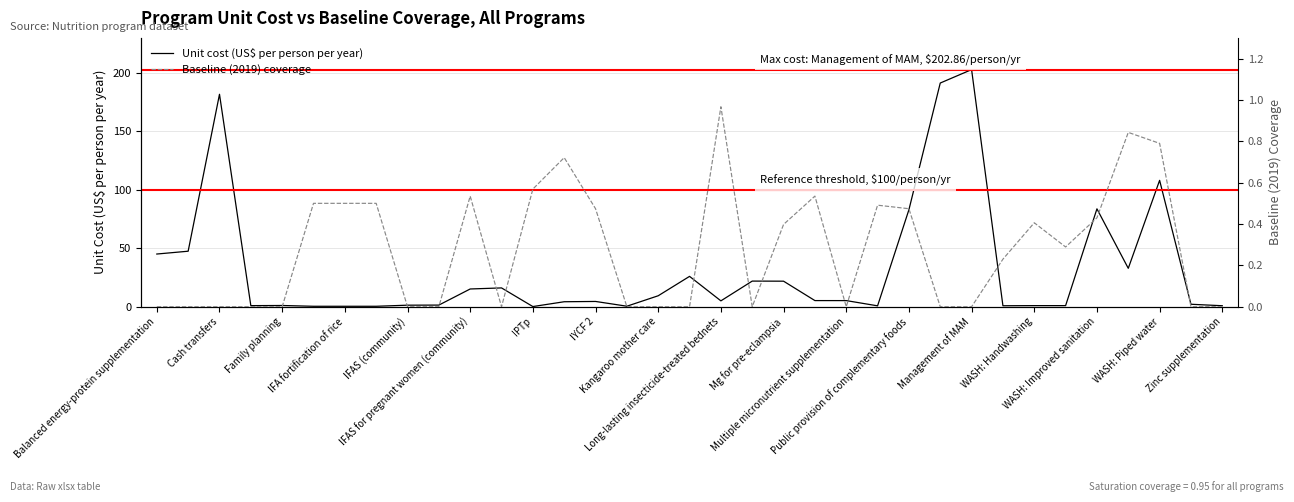

What is the difference between the highest and lowest values at 29?

0.7